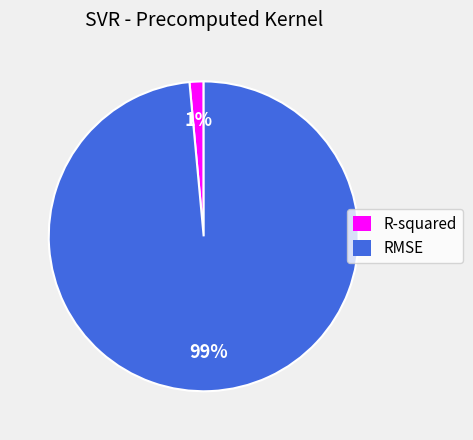

The R-squared slice represents 8% of the pie. True or false?

False